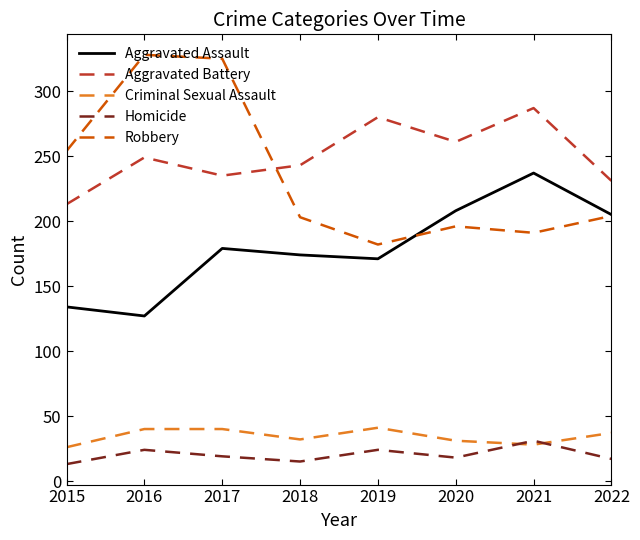

True or false: Aggravated Battery and Homicide intersect in this chart.

False